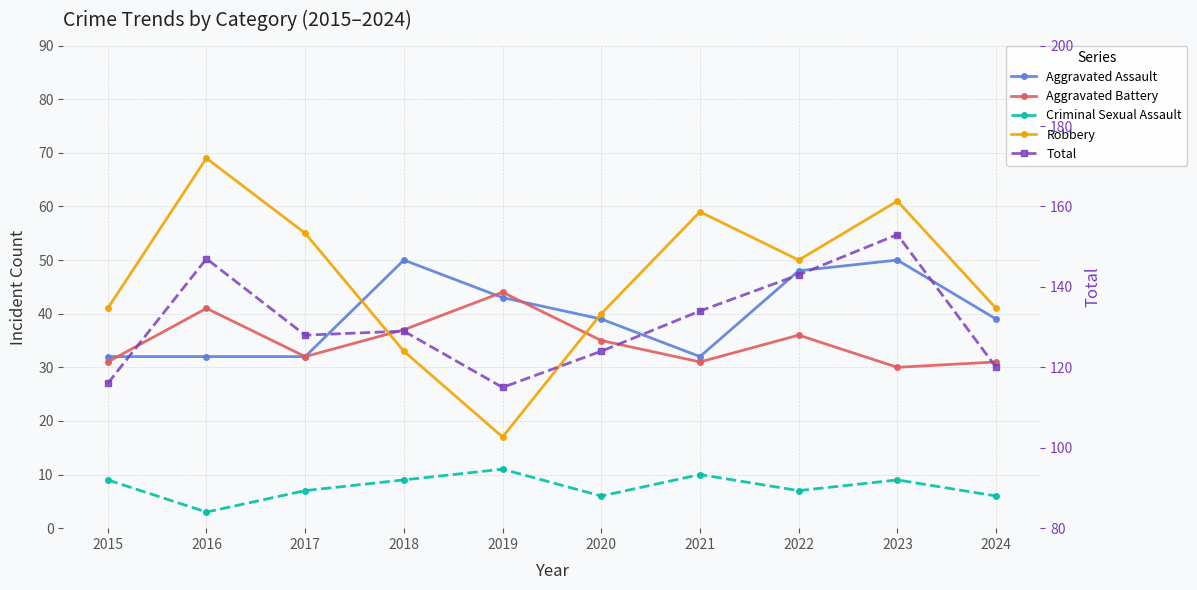

At how many categories does at least one series exceed 127?

6